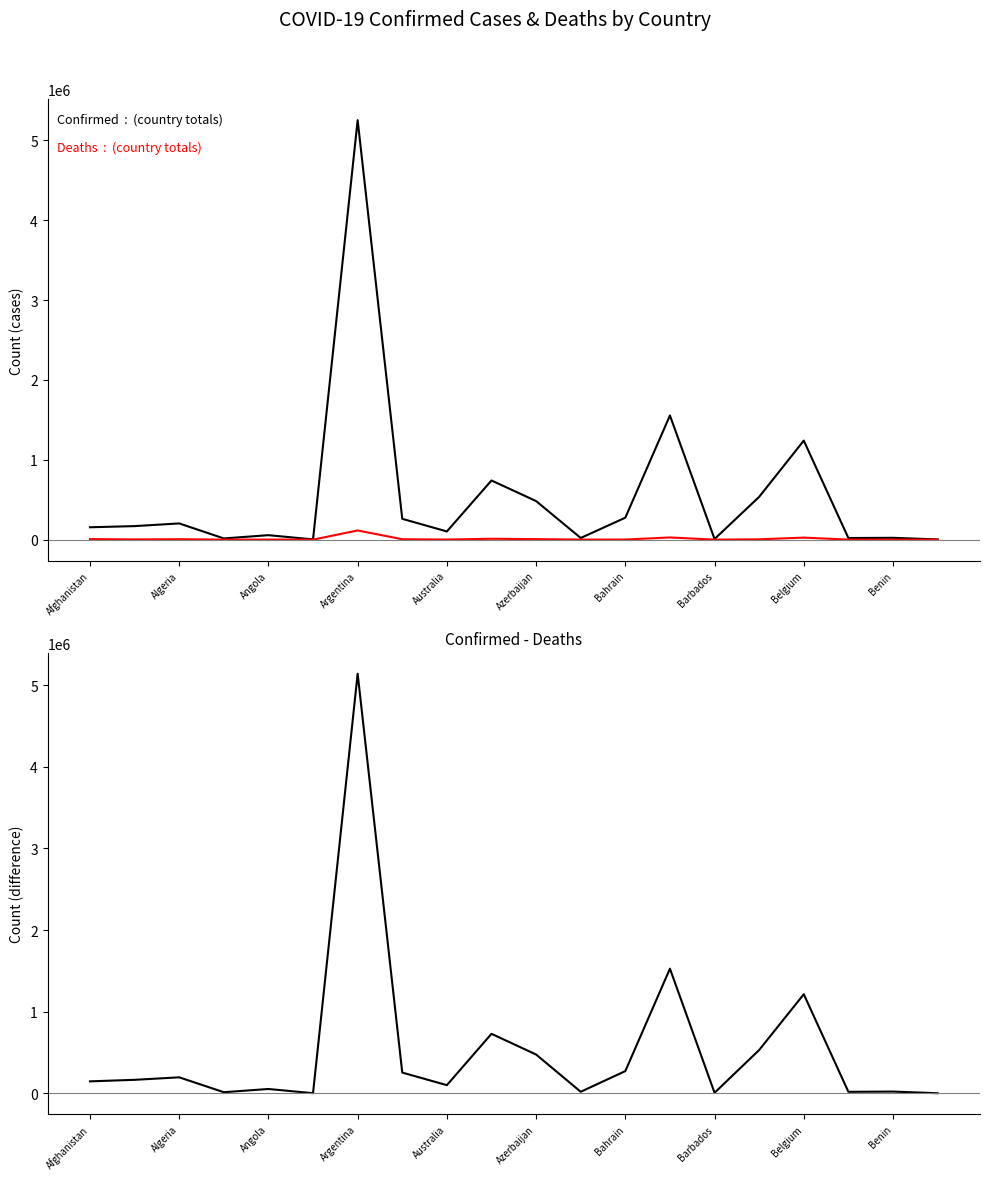

Rank the series by their maximum value, from highest to lowest.

Confirmed, Confirmed - Deaths, Deaths